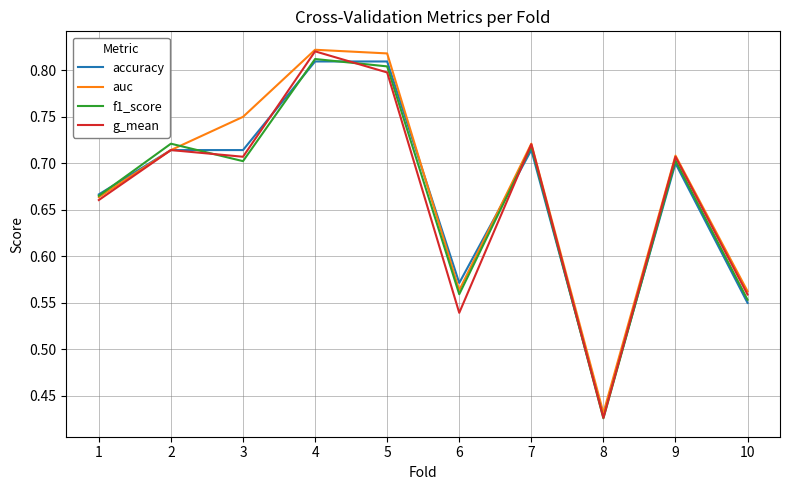

The auc series shows 0.3 at 2. True or false?

False